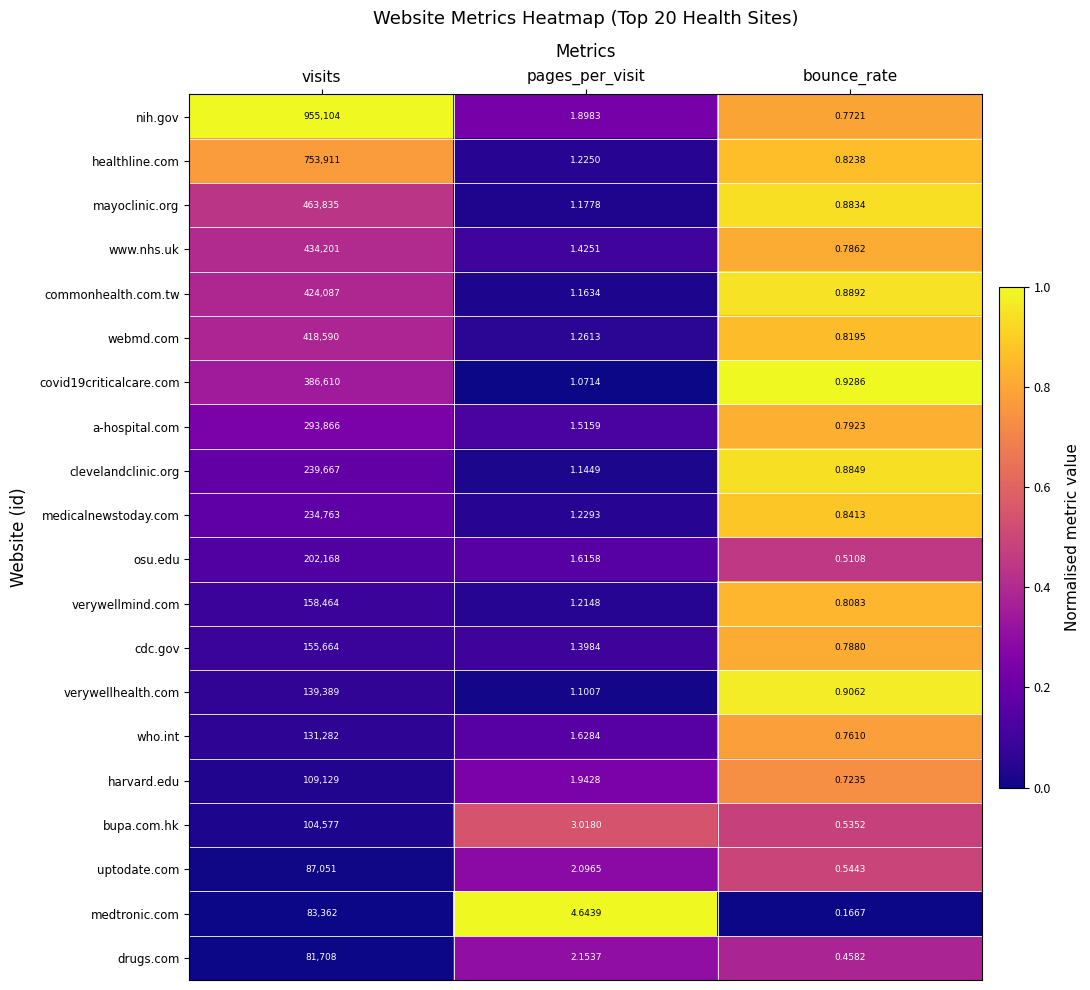

Which label corresponds to the largest value in the chart?

visits